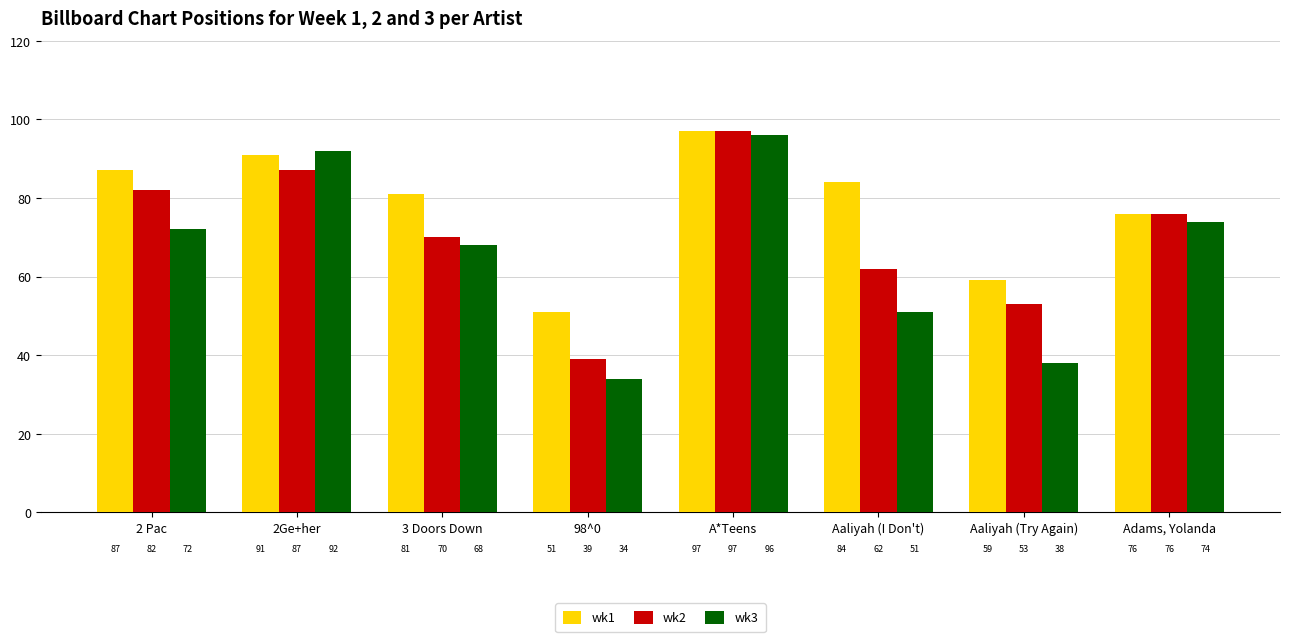

What value does the wk3 series have at Aaliyah (Try Again)?

38